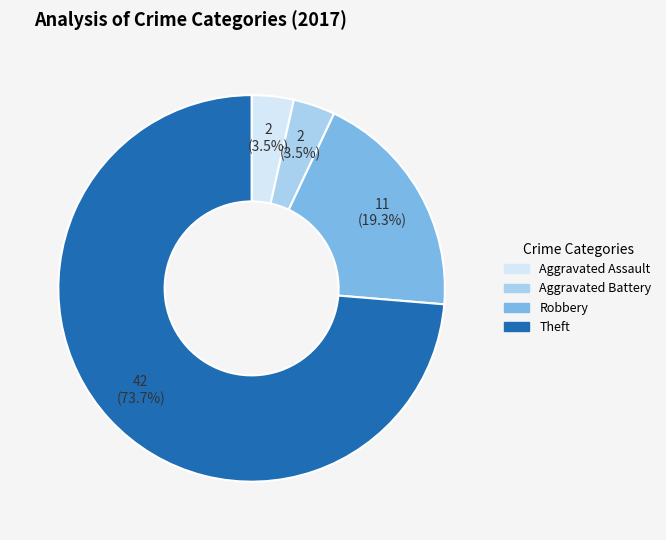

What is the largest slice in the pie chart?

Theft